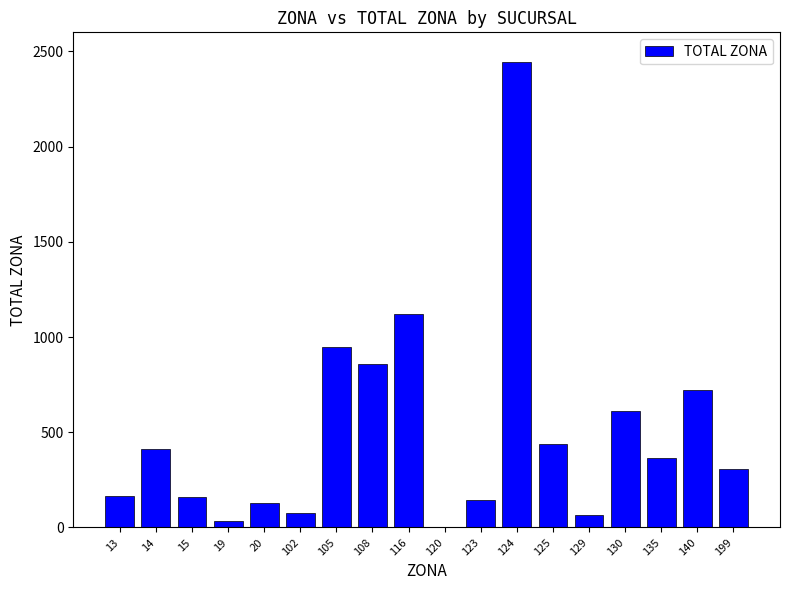

Where is the data nearest to the value 1222?

116